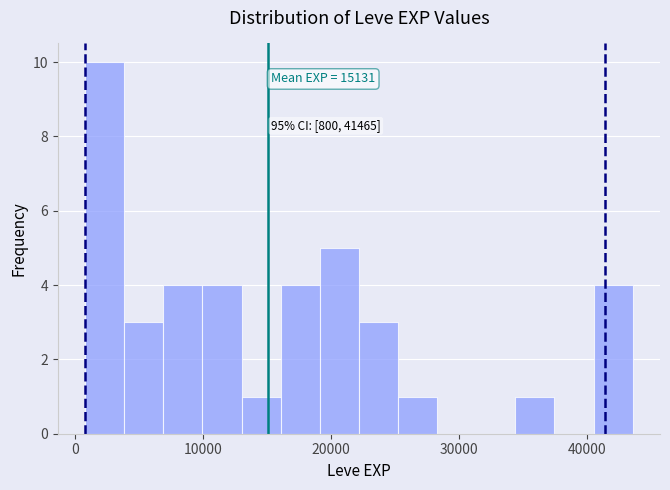

Read against the x-axis, roughly where is the centre of the tallest bar?

2000